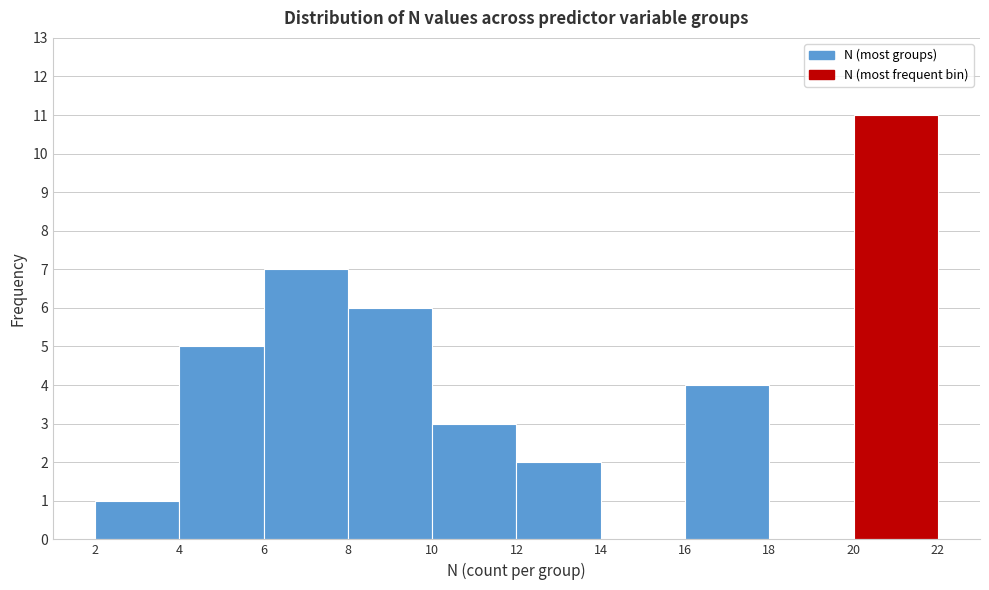

Over which range of the x-axis is the bar tallest?

20 to 22